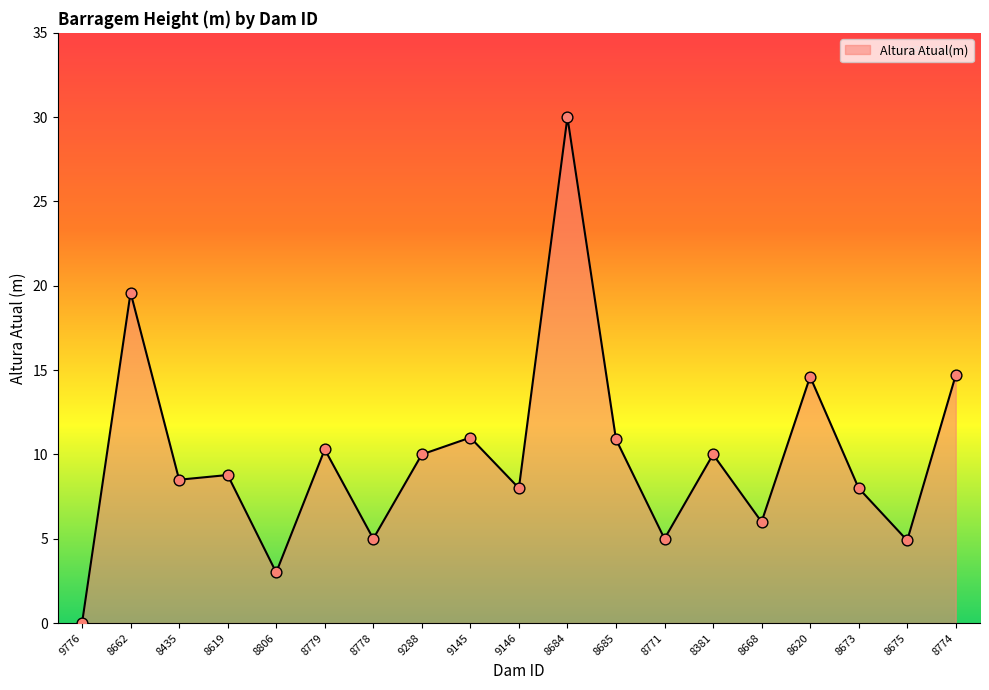

What is the change in value from 9288 to 8673?

-2.0